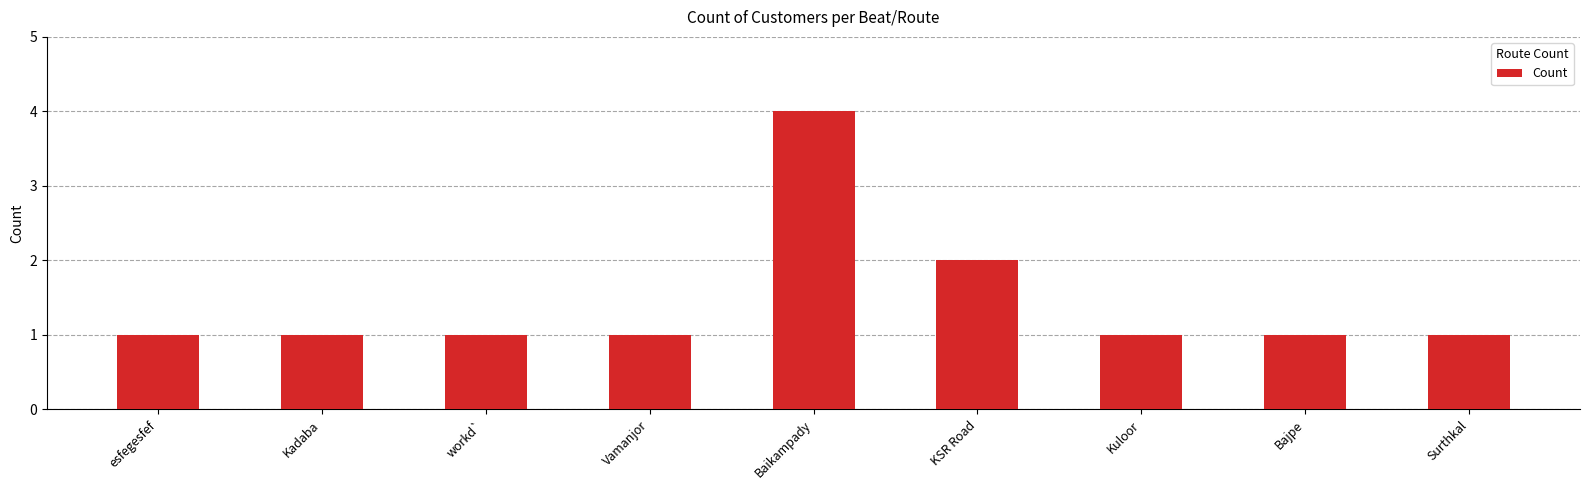

Is it true that the value at Kadaba is 1?

True